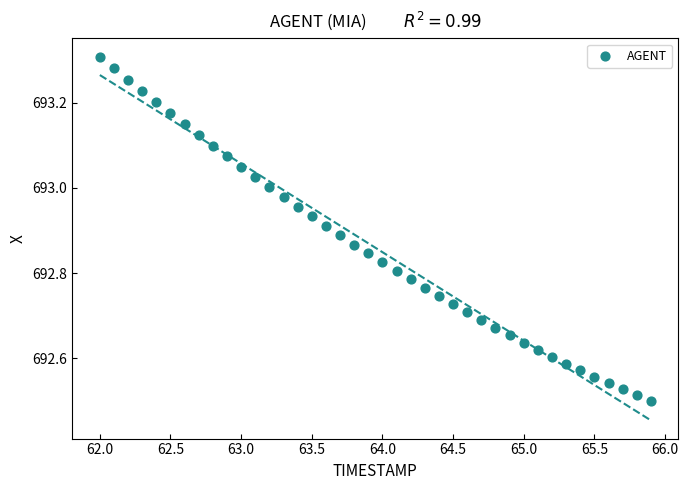

What is the range of X values (max minus min)?

3.9